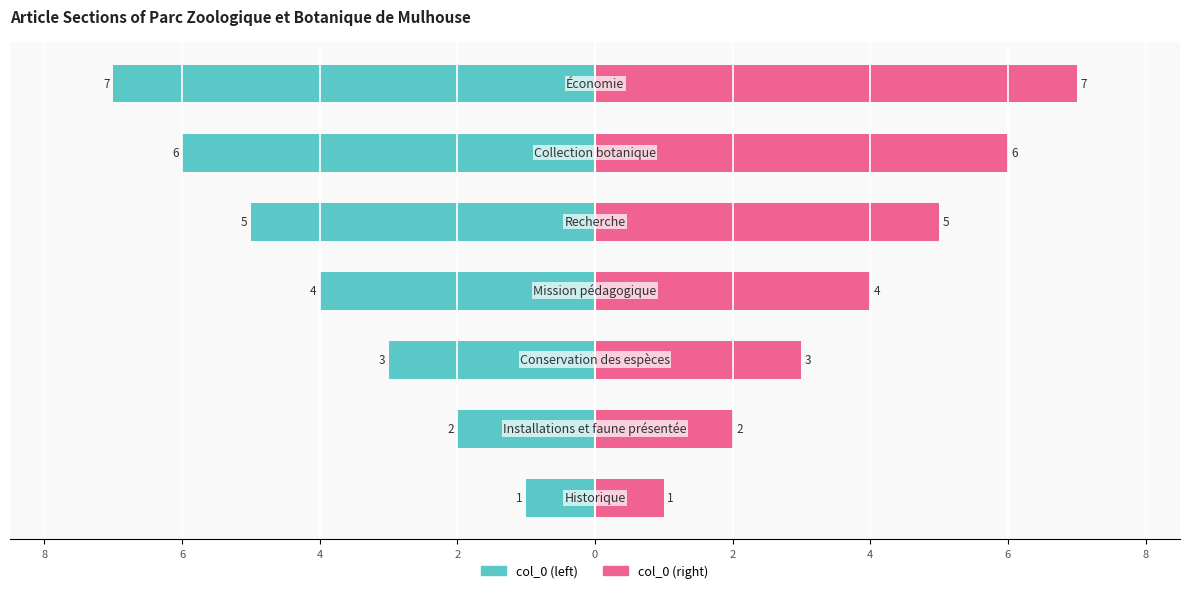

What are all the series names shown in the legend?

col_0 (left), col_0 (right)